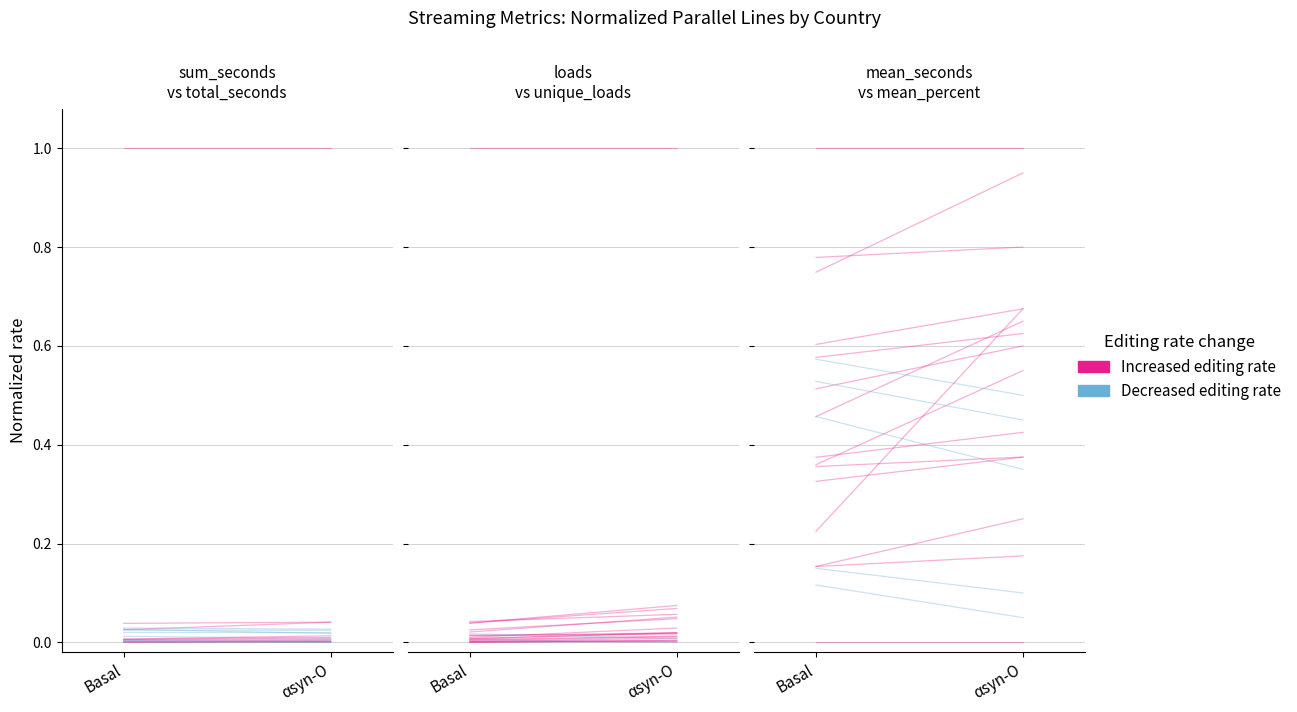

At αsyn-O, list the series in order from largest to smallest.

Increased, Decreased